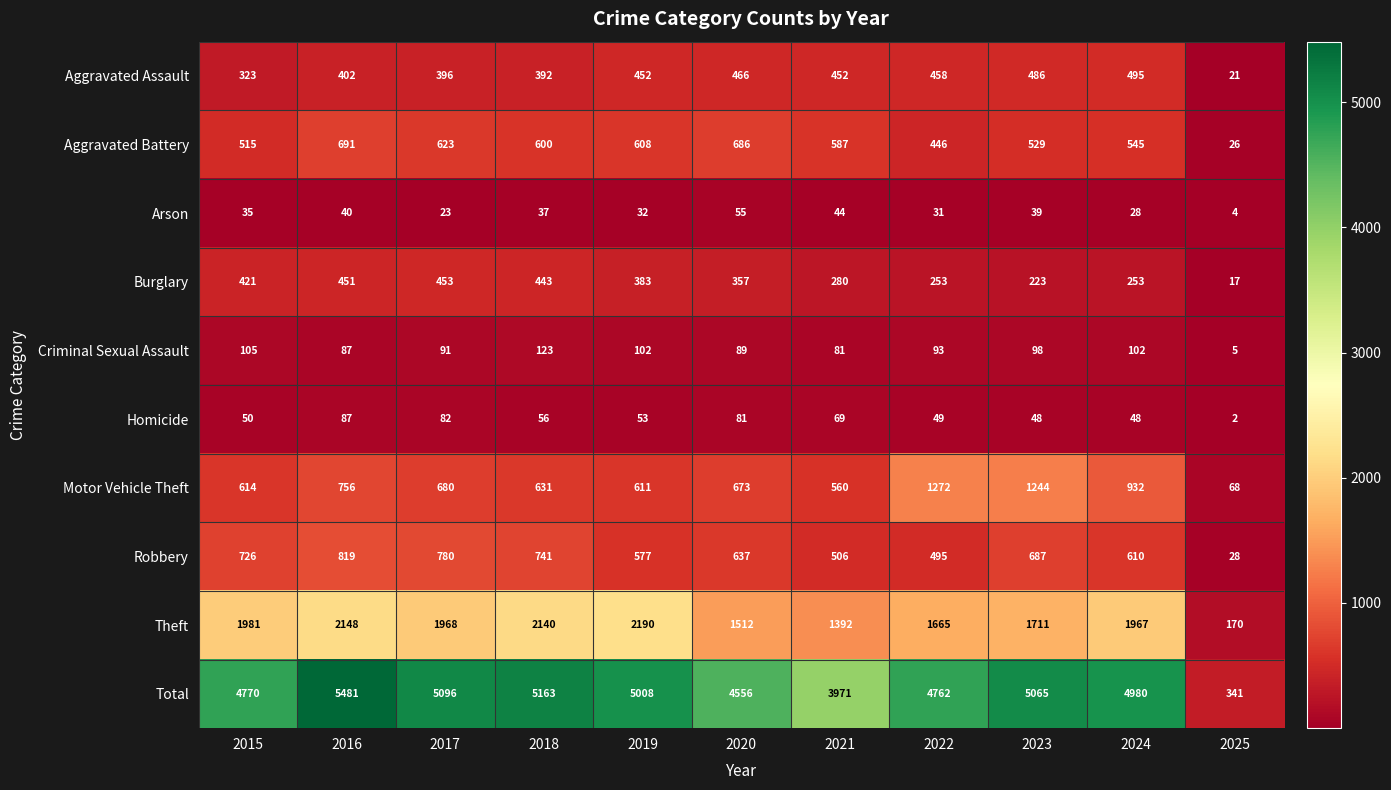

At which category does the chart reach its peak across all series?

2016